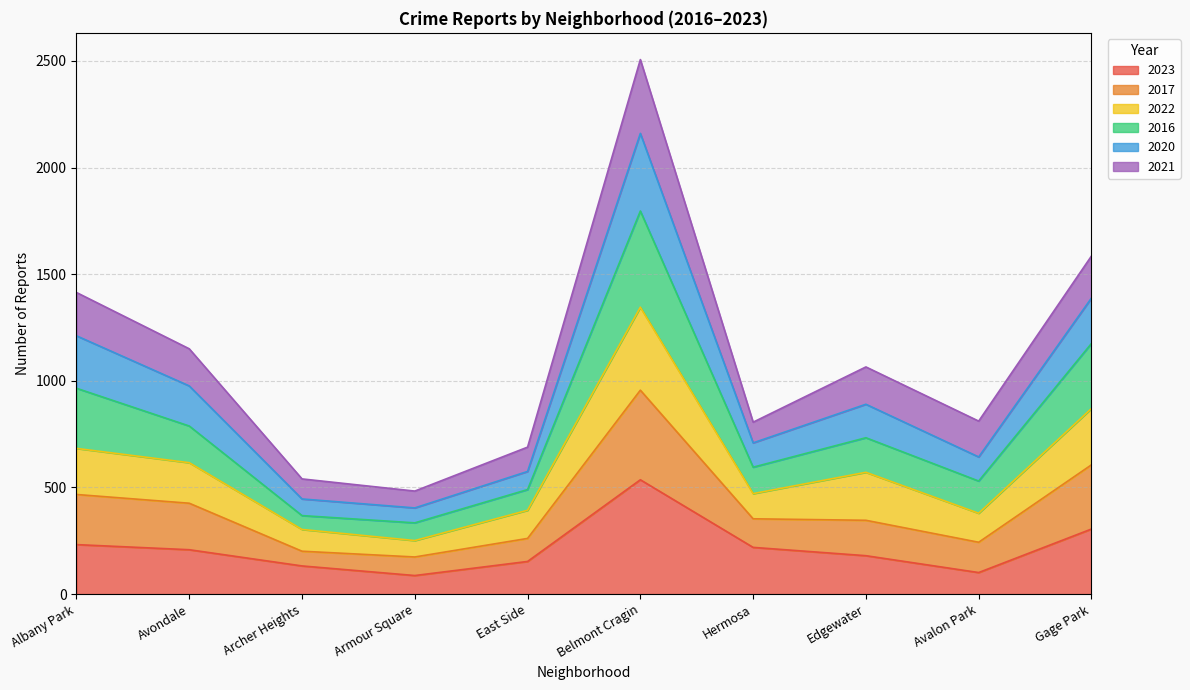

What is the difference between the second highest and minimum values in the 2023 series?

218